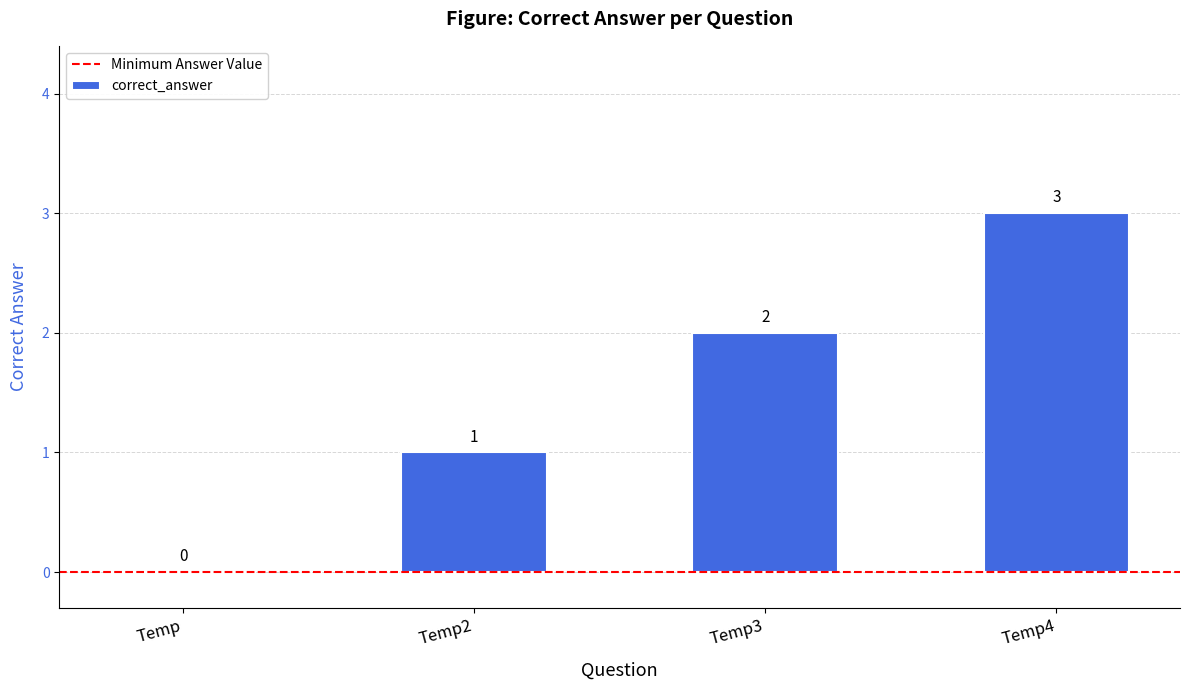

Between Temp2 and Temp, which is larger?

Temp2